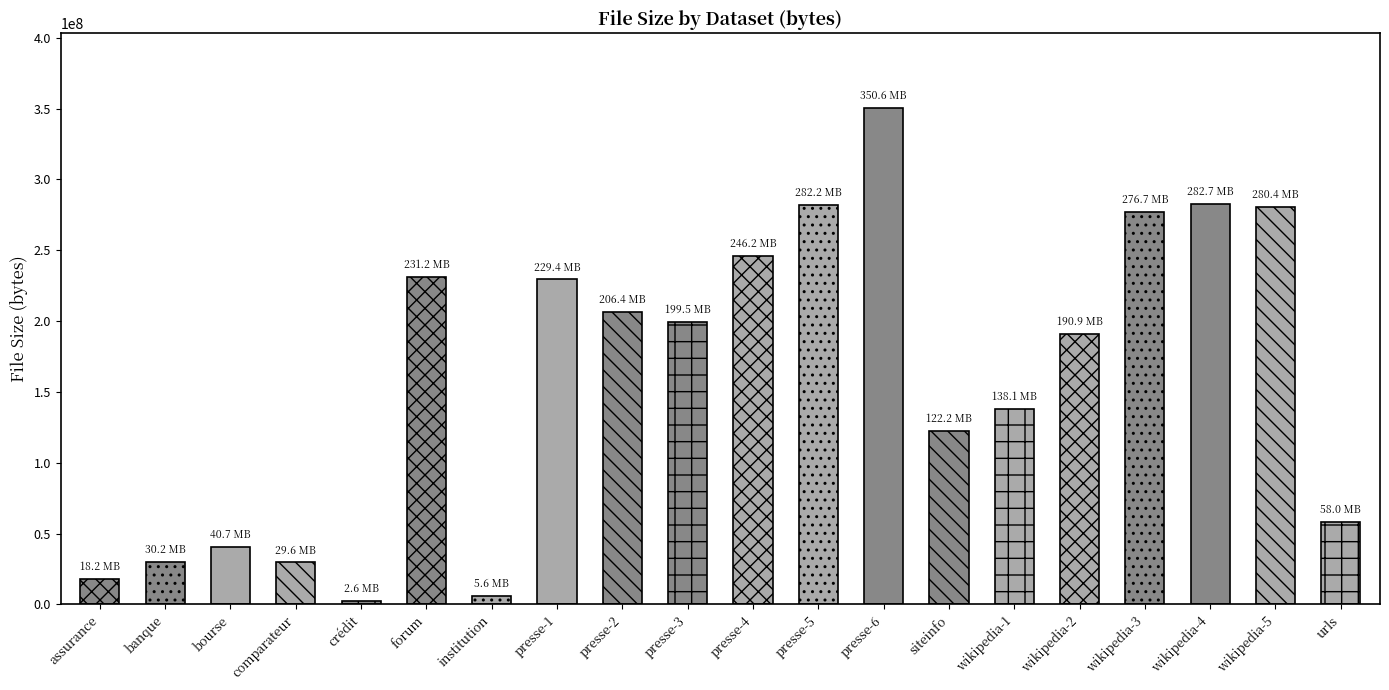

How many values are below 199545973?

10